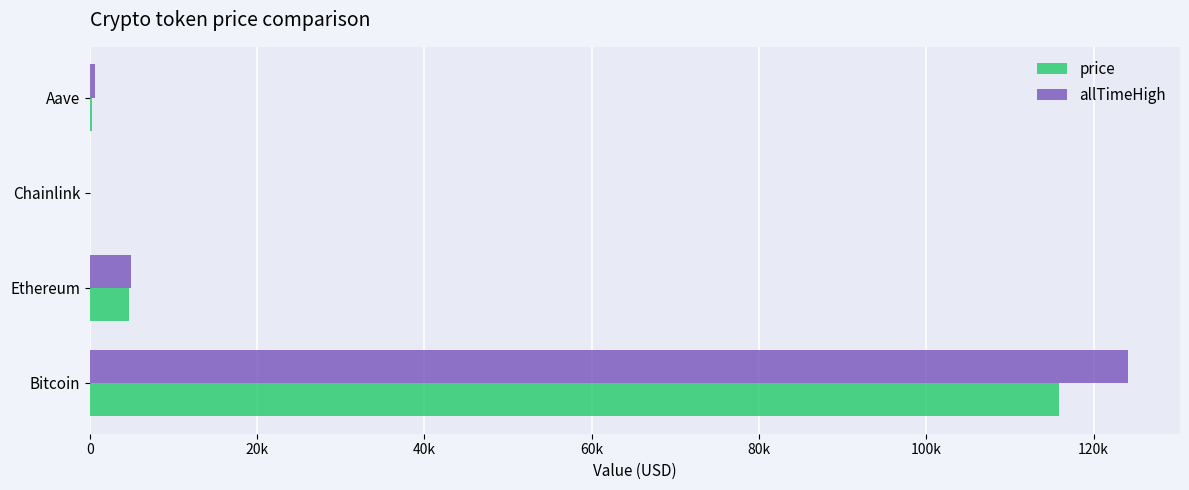

What is the minimum value for allTimeHigh?

52.7